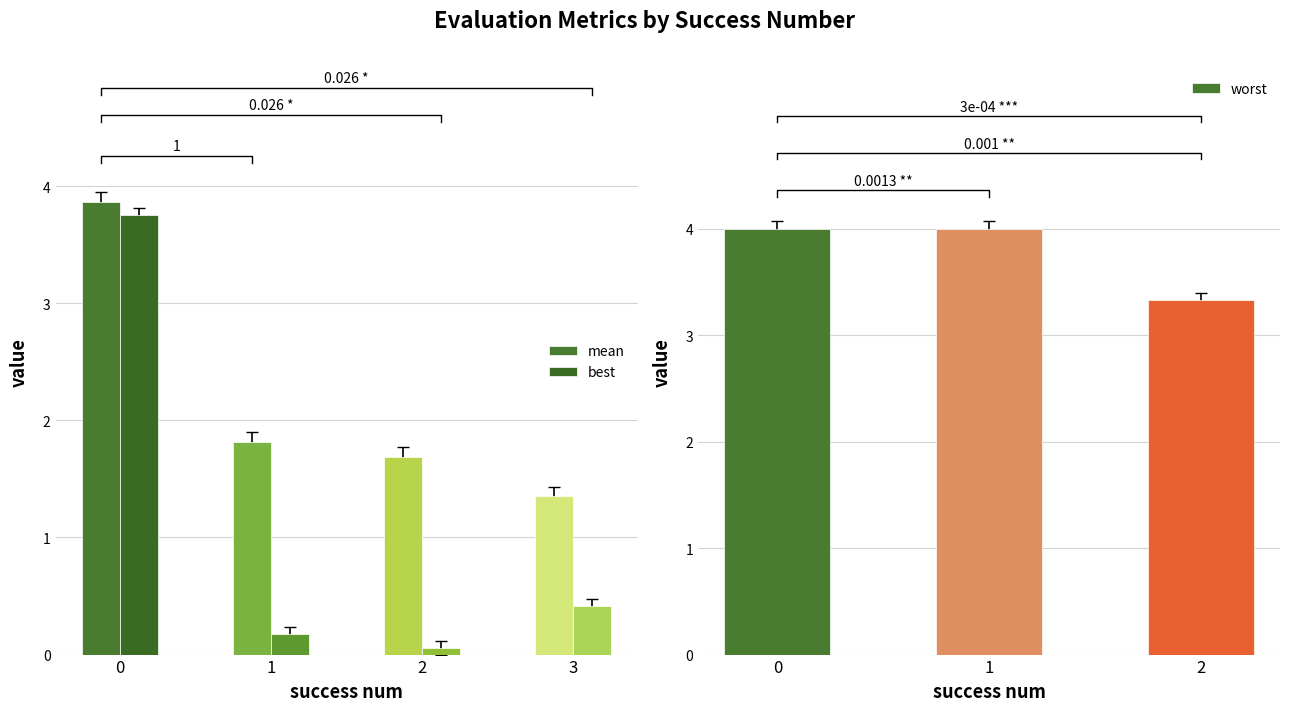

Which series has the largest range (max minus min)?

best